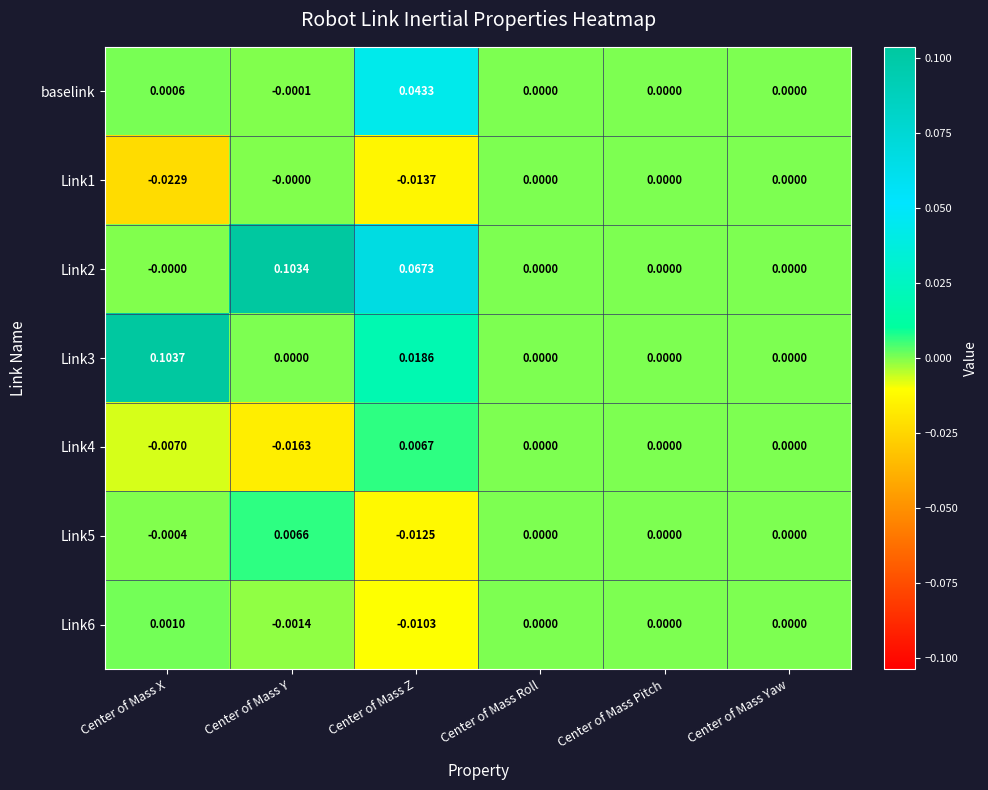

Where does the Link4 series first go above 0?

Center of Mass Z